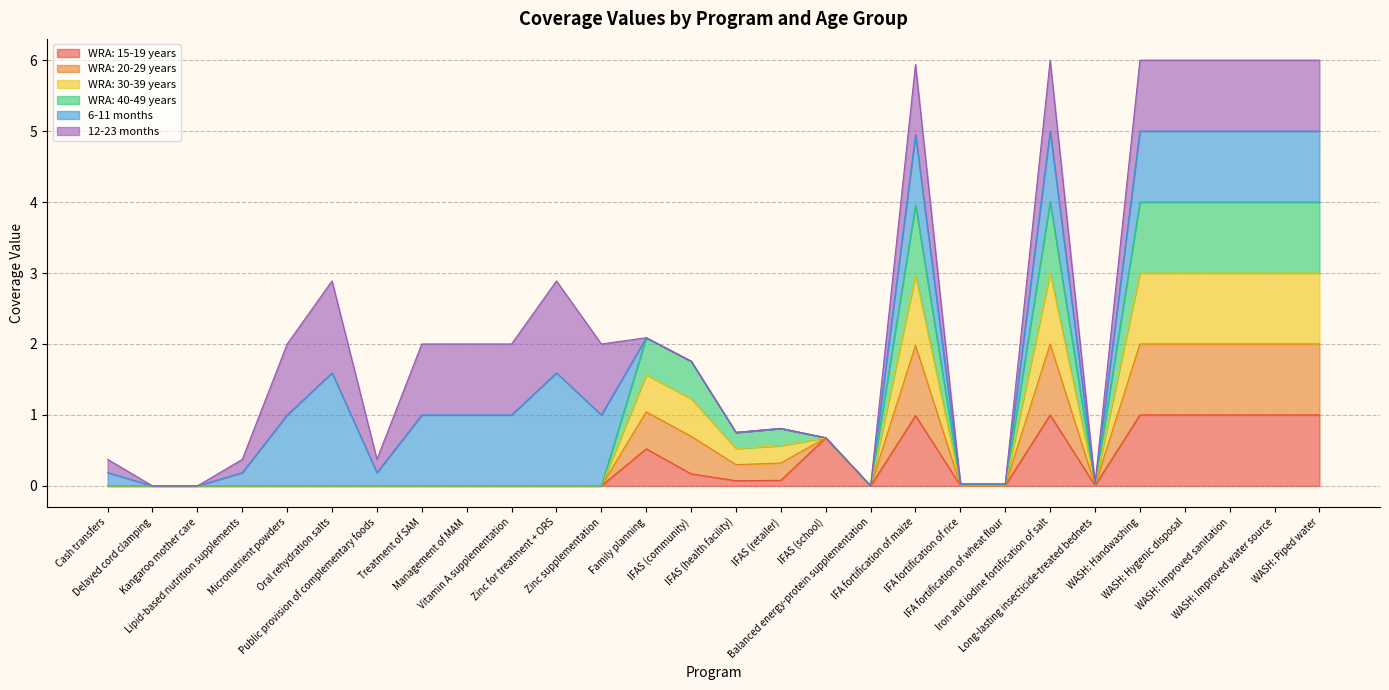

True or false: WRA: 40-49 years and WRA: 20-29 years intersect in this chart.

False